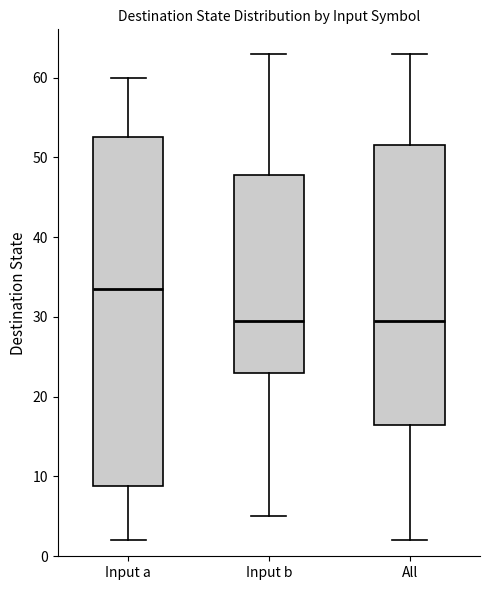

Reading left to right, transcribe this box plot: for each box, give where its median line is, the range the box spans, and where its two whiskers end, as read against the y-axis. The values are not printed on the chart, so give them approximately, as read against the axis.

Input a: median 34, box 9 to 53, whiskers 2 to 60
Input b: median 30, box 23 to 48, whiskers 5 to 63
All: median 30, box 17 to 52, whiskers 2 to 63